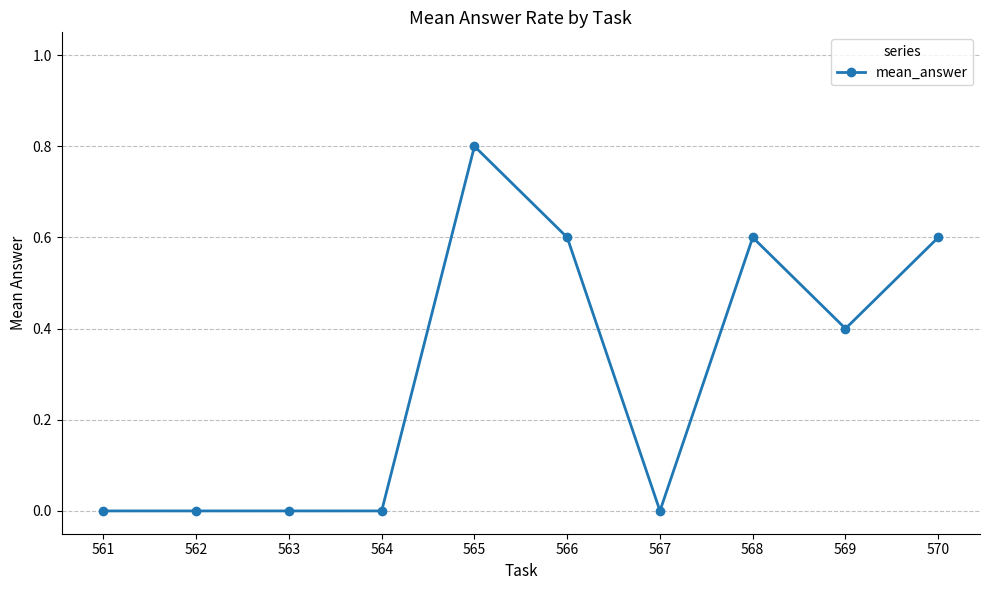

What is the difference between the values at 567 and 565?

0.8